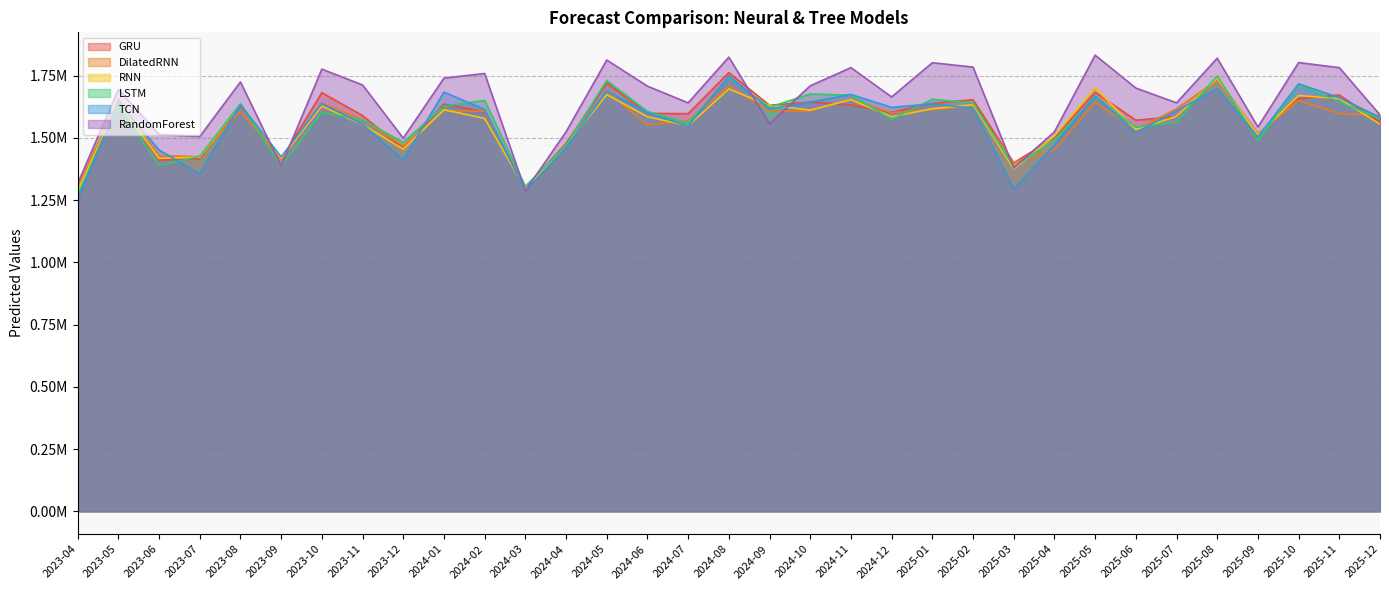

How many data points in RandomForest are less than 1700297?

16